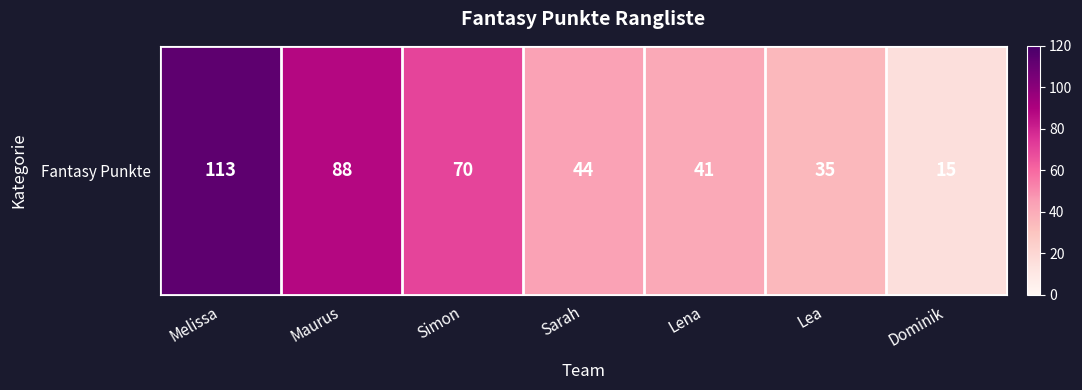

What is the average value?

58